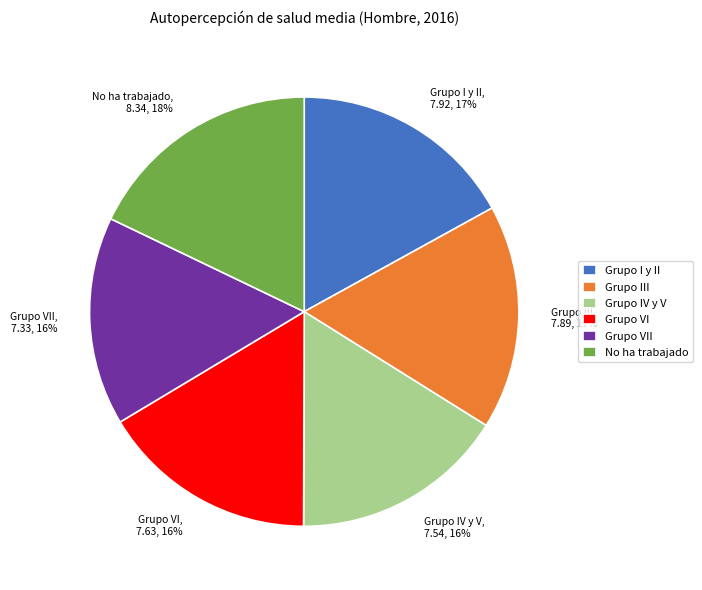

The Grupo IV y V slice represents 10% of the pie. True or false?

False